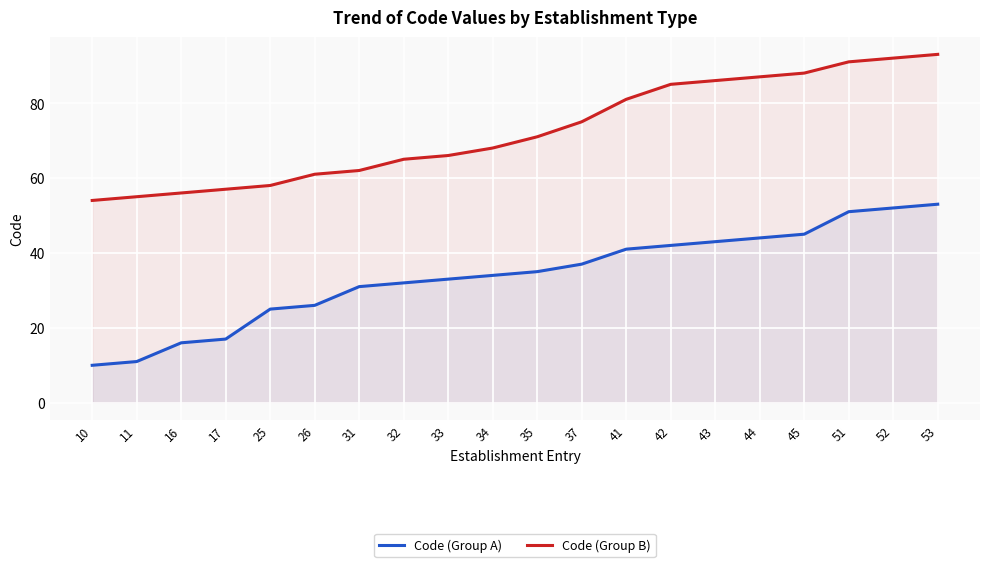

What is the total value across all series at 51?

142